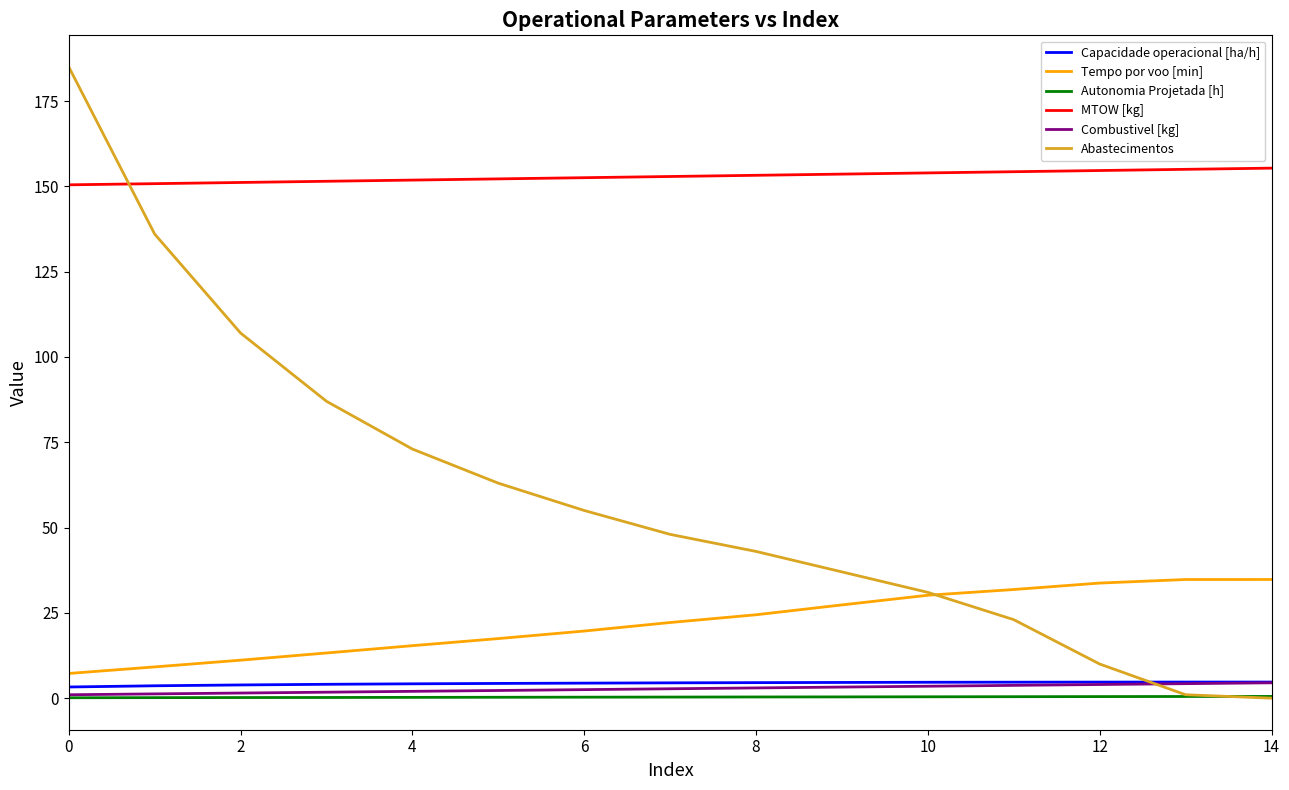

Which series has the largest total across all categories?

MTOW [kg]